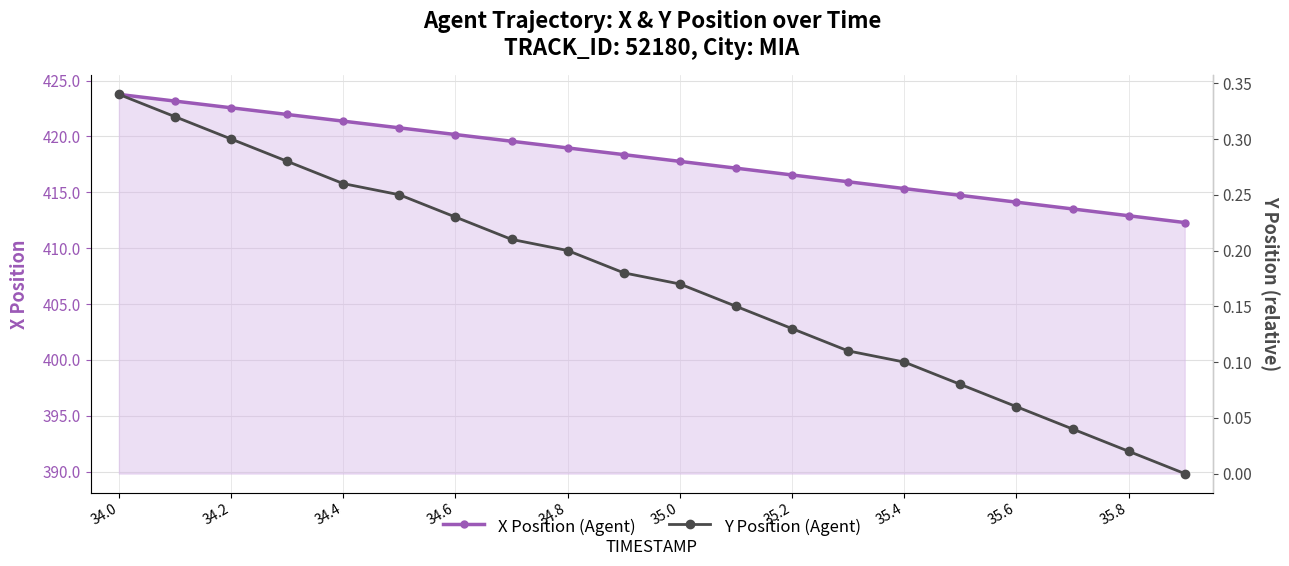

What is the maximum value shown in the chart?

423.8